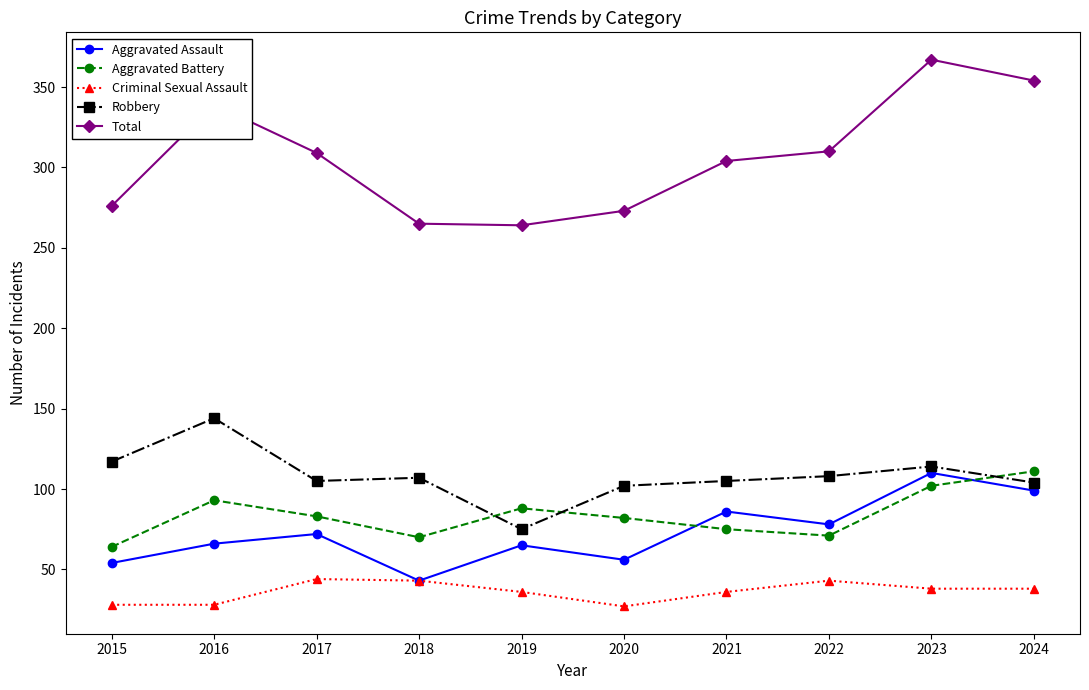

Between which two adjacent categories do Robbery and Aggravated Battery first intersect?

2018 and 2019